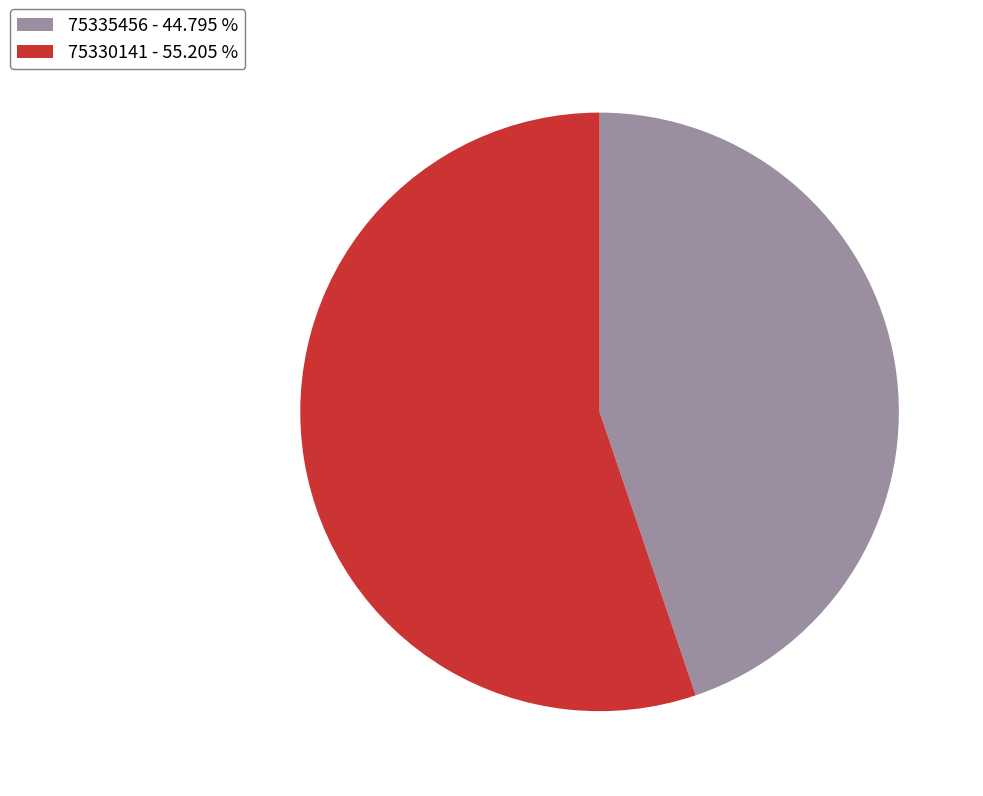

True or false: 75330141 accounts for 55% of the total.

True